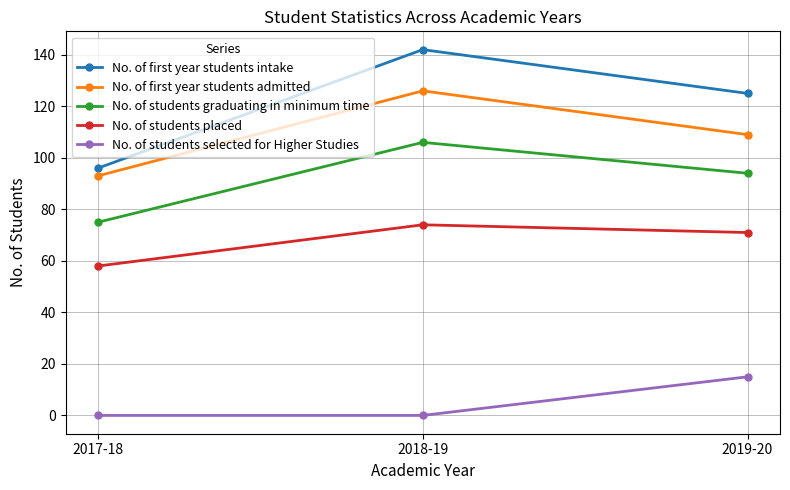

What is the label of the 3rd point from the left?

2019-20